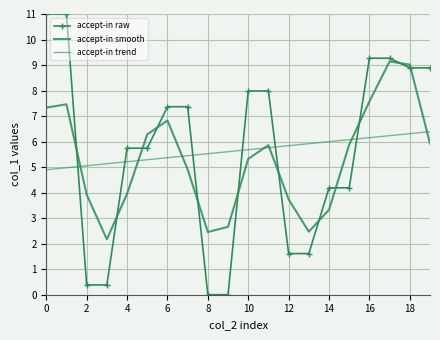

How many data points in accept-in trend are less than 5?

2